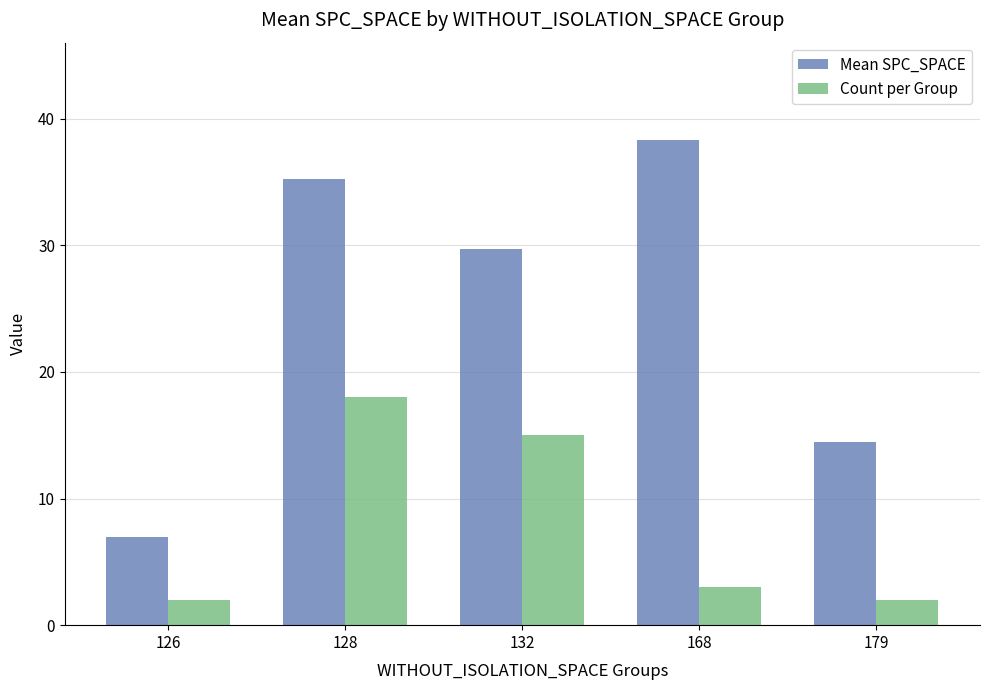

True or false: Mean SPC_SPACE has a value of 7.0 at 126.

True